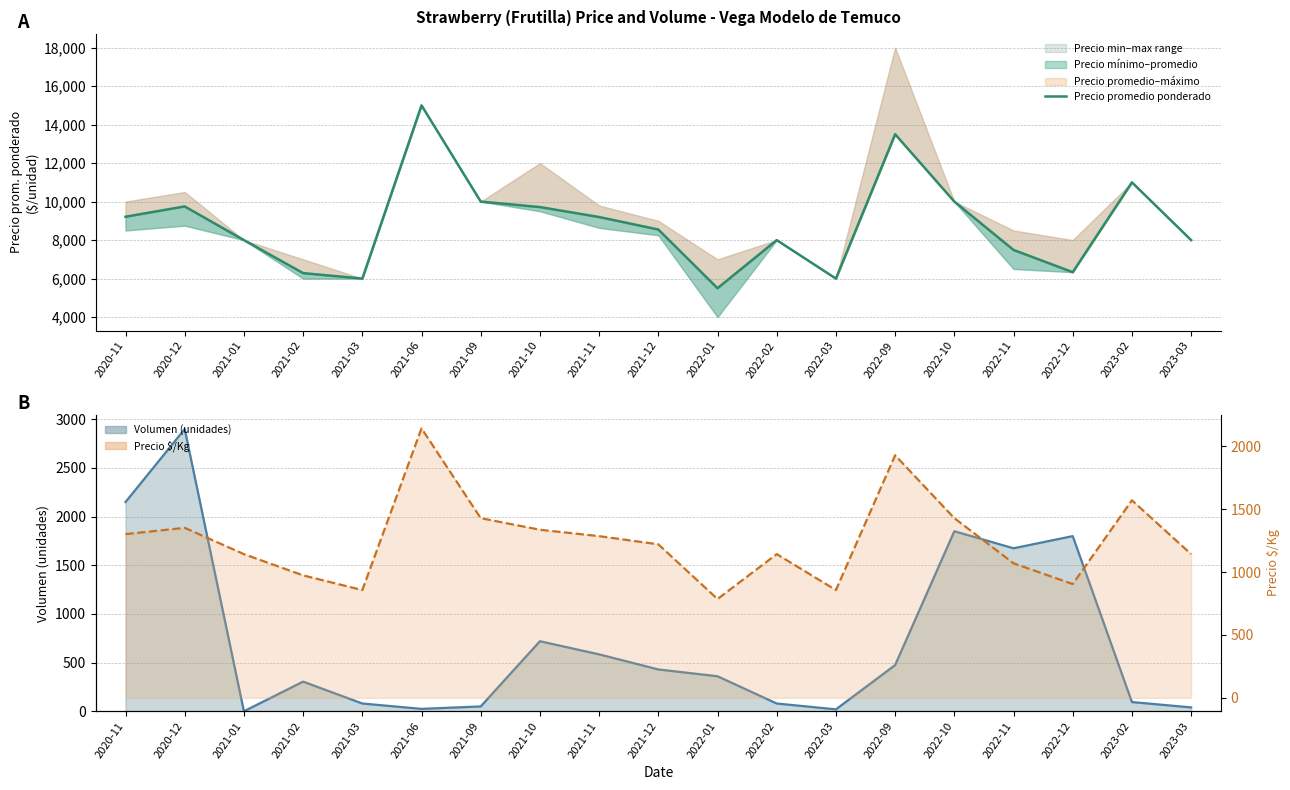

List the series in order of their peak value, highest first.

Precio promedio ponderado, Volumen, Precio $/Kg